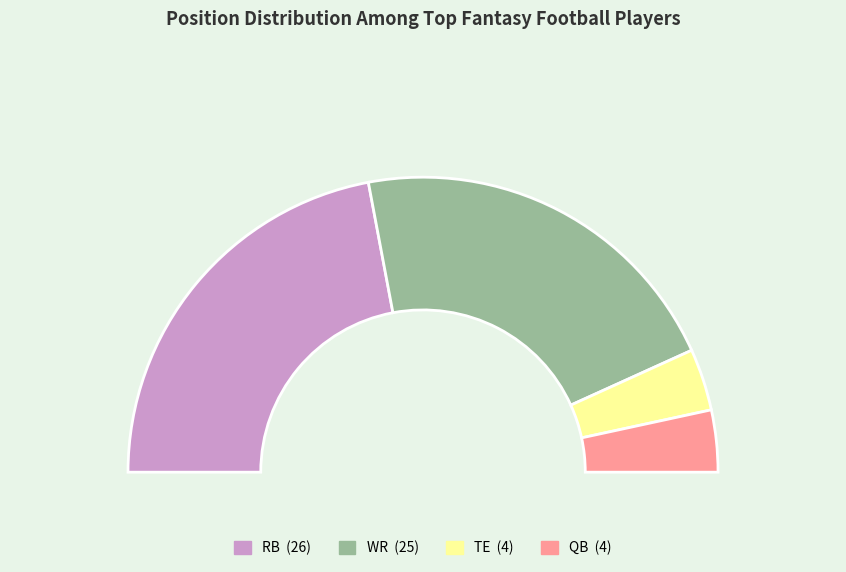

Which category has the biggest portion of the pie?

RB